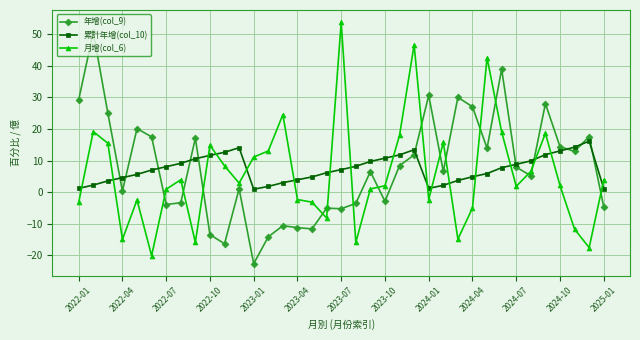

True or false: 年增(col_9) and 累計年增(col_10) intersect in this chart.

True